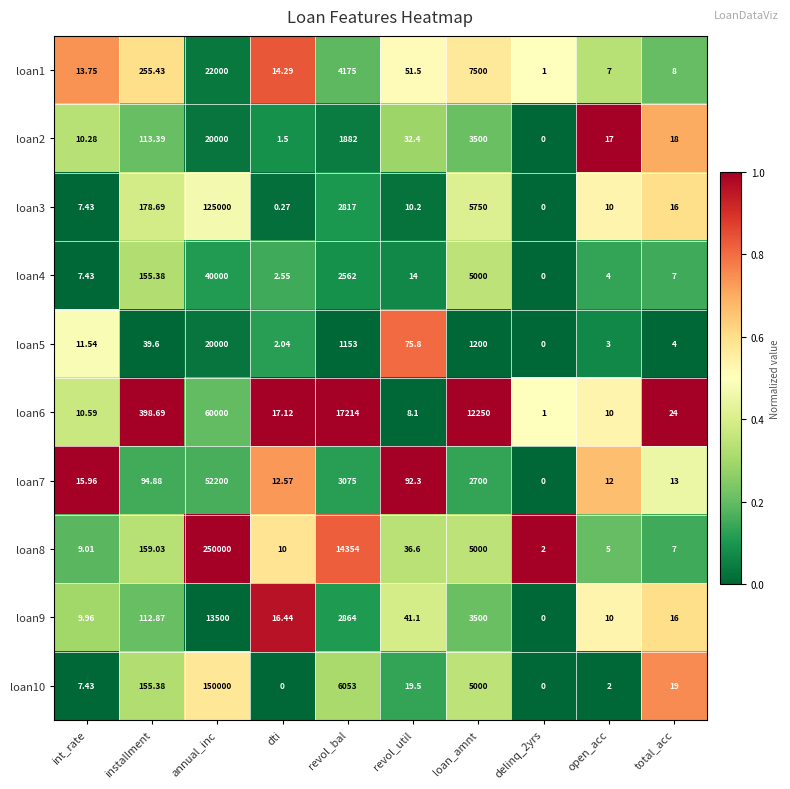

At dti, list the series in order from largest to smallest.

loan6, loan9, loan1, loan7, loan8, loan4, loan5, loan2, loan3, loan10